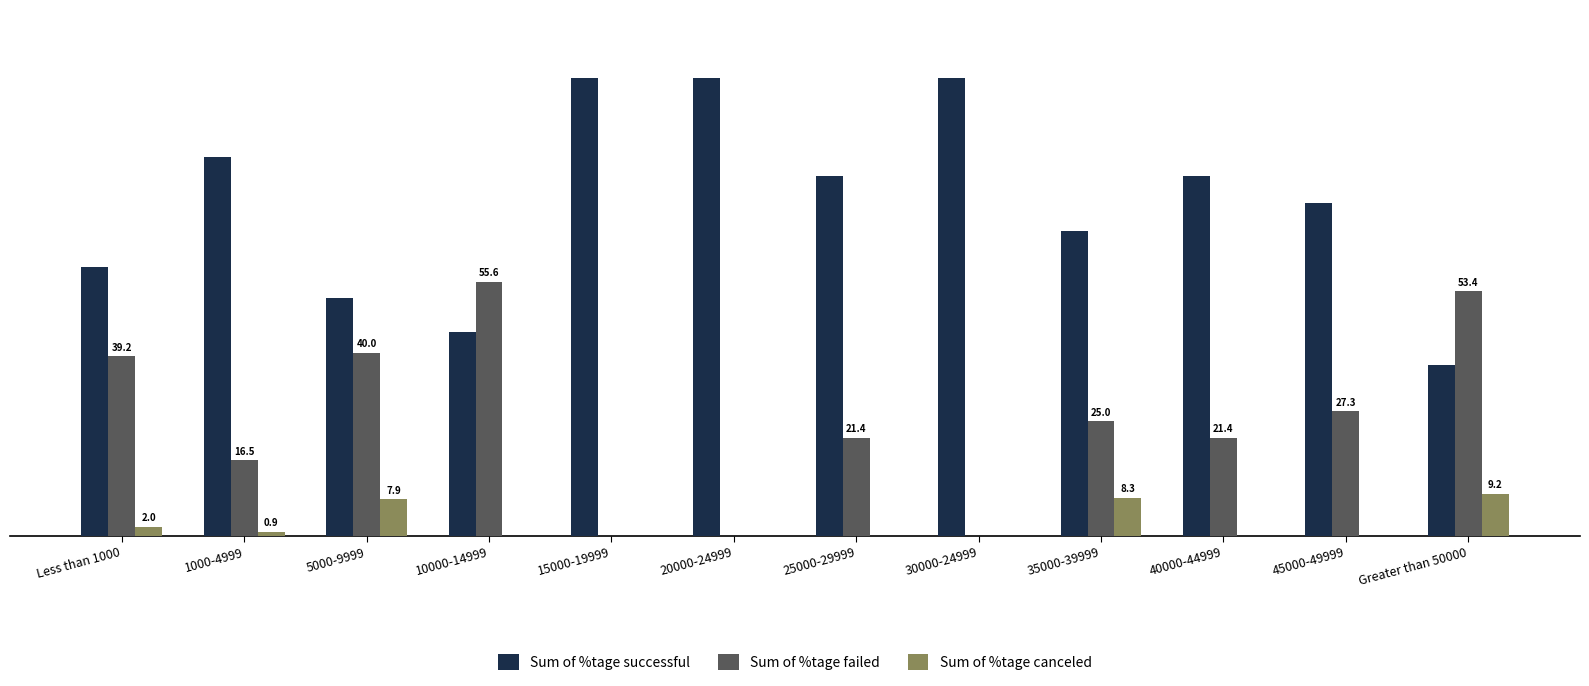

Which series has the largest total across all categories?

Sum of %tage successful